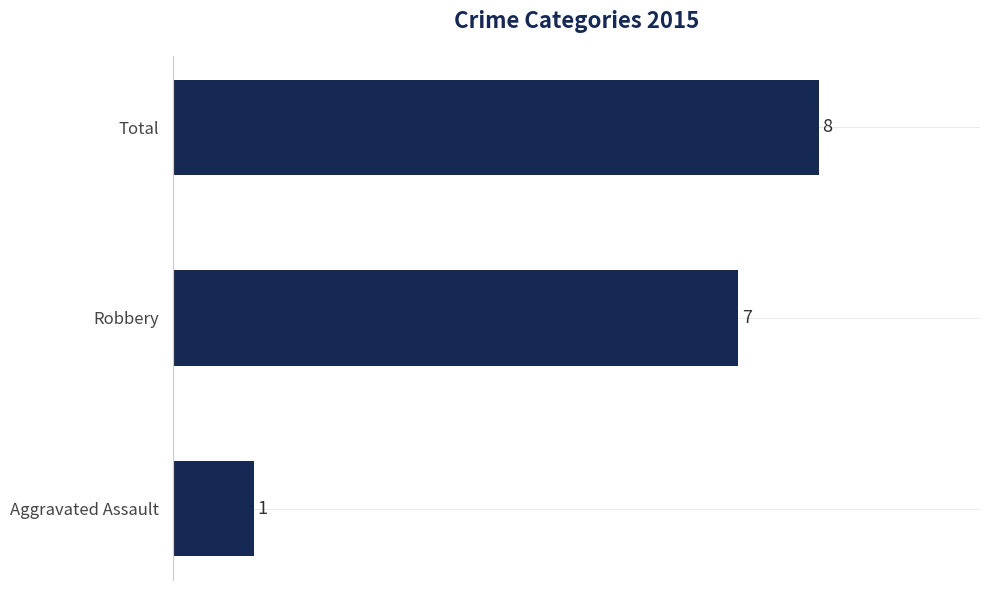

Reading bottom to top, what are all the values shown in this chart?

Aggravated Assault=1	Robbery=7	Total=8